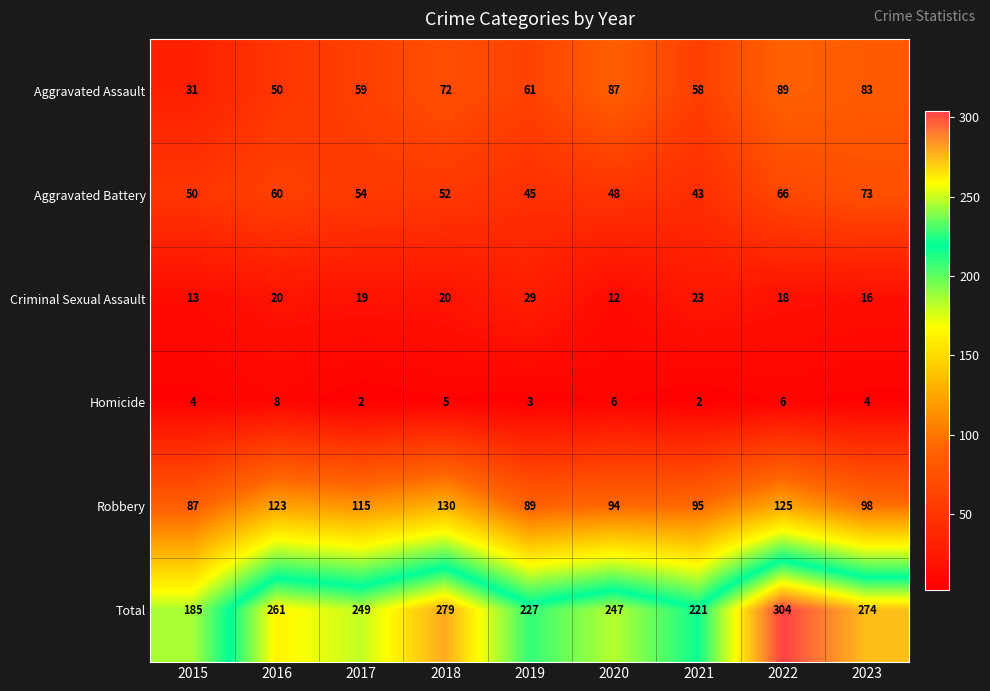

What is the sum of all Total values?

2247